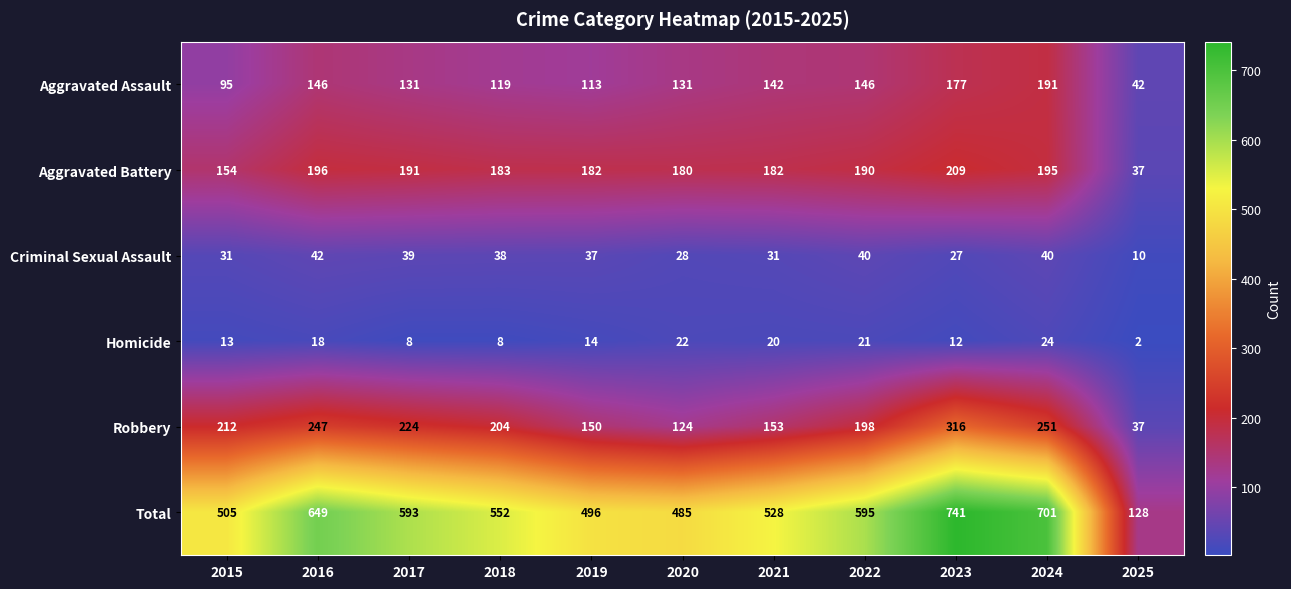

At how many categories does at least one series exceed 95?

11